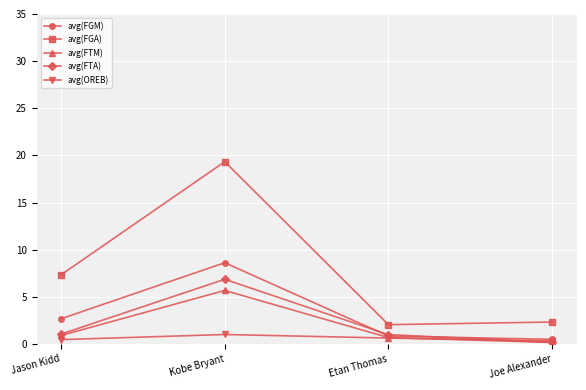

Which series has the largest range (max minus min)?

avg(FGA)